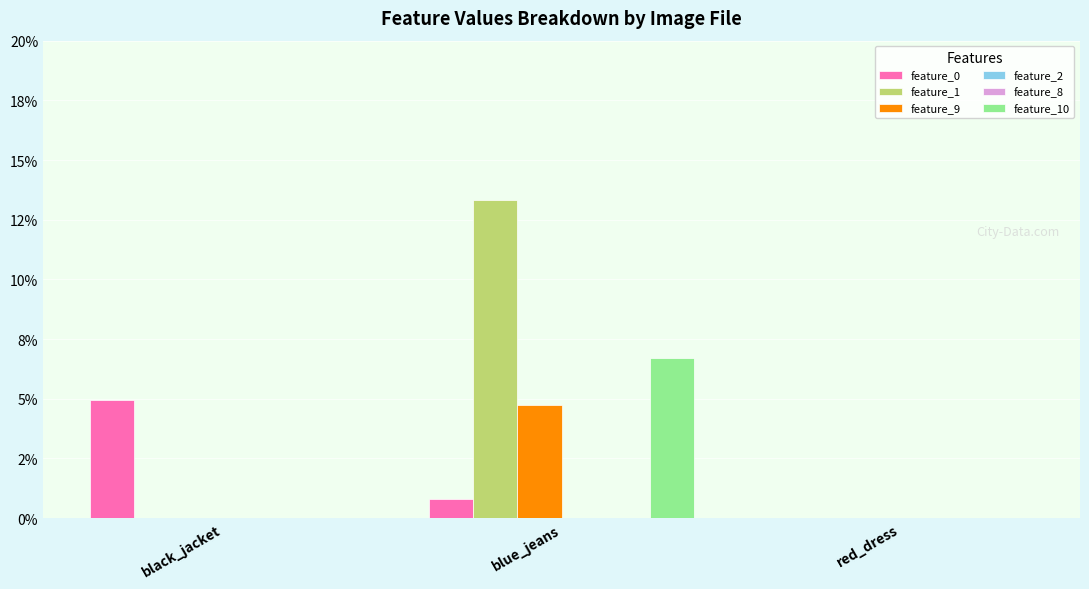

What is the label of the 1st bar from the left?

black_jacket